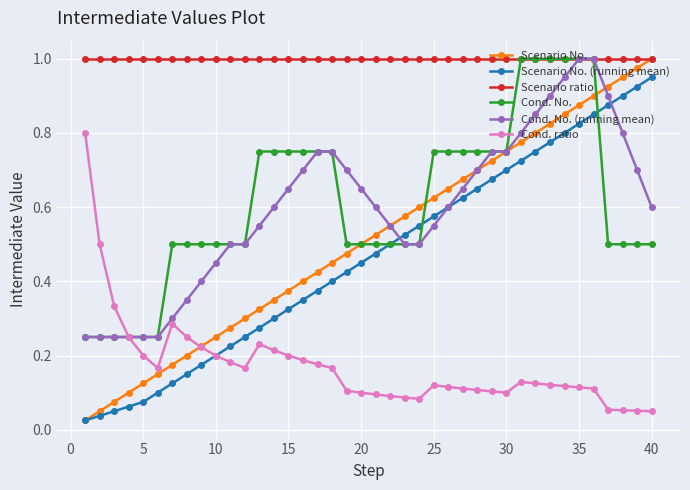

Which series has the largest total across all categories?

Scenario ratio